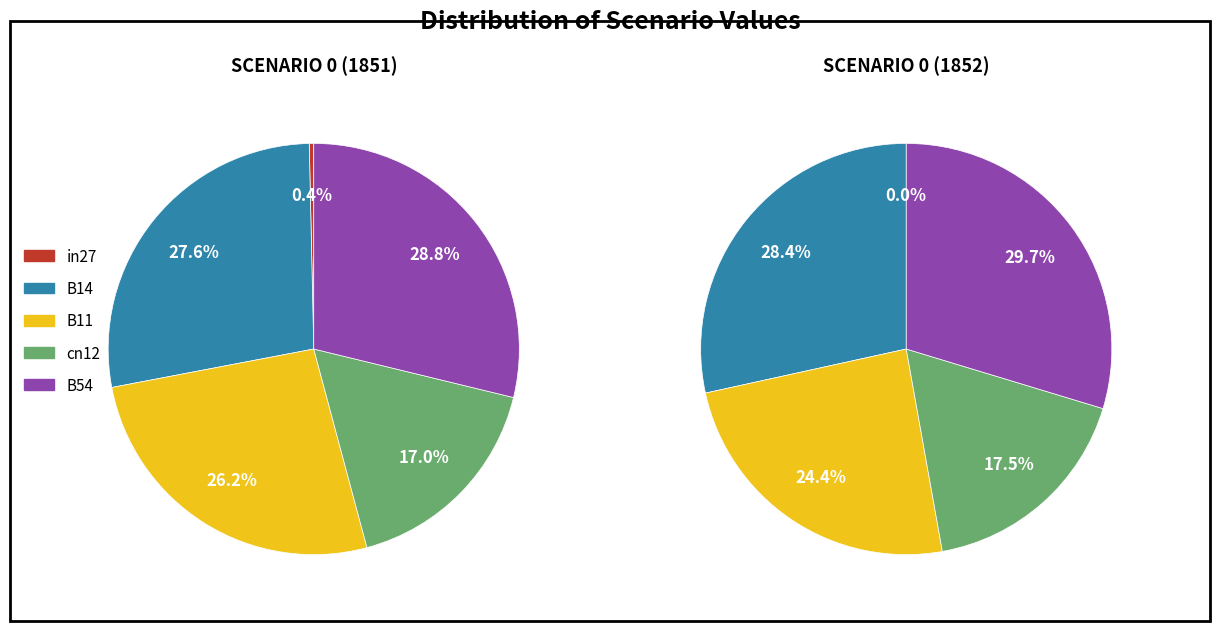

To the nearest percent, what portion does cn12 represent?

17%